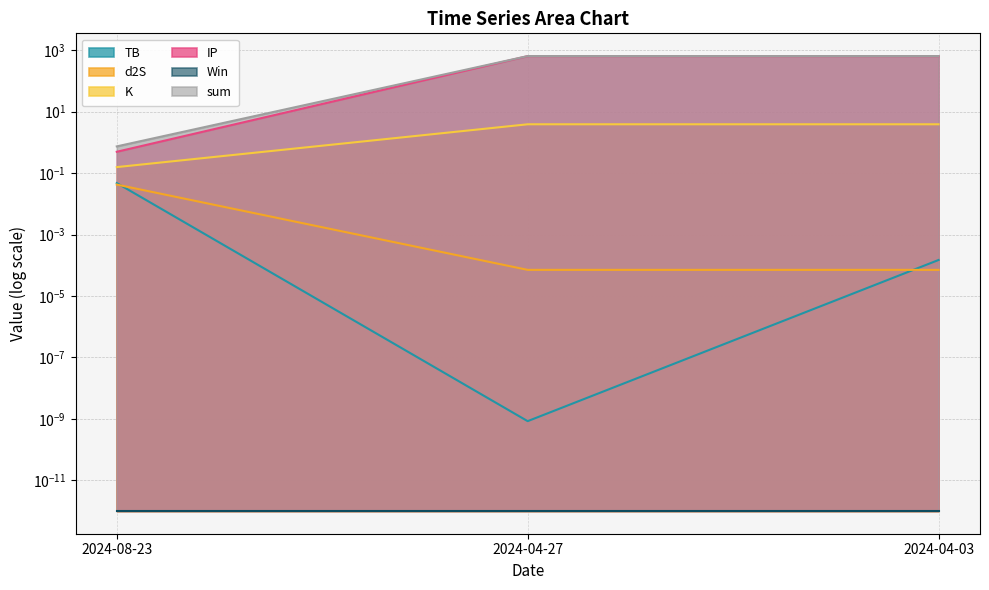

What is the lowest value of the sum series?

0.7